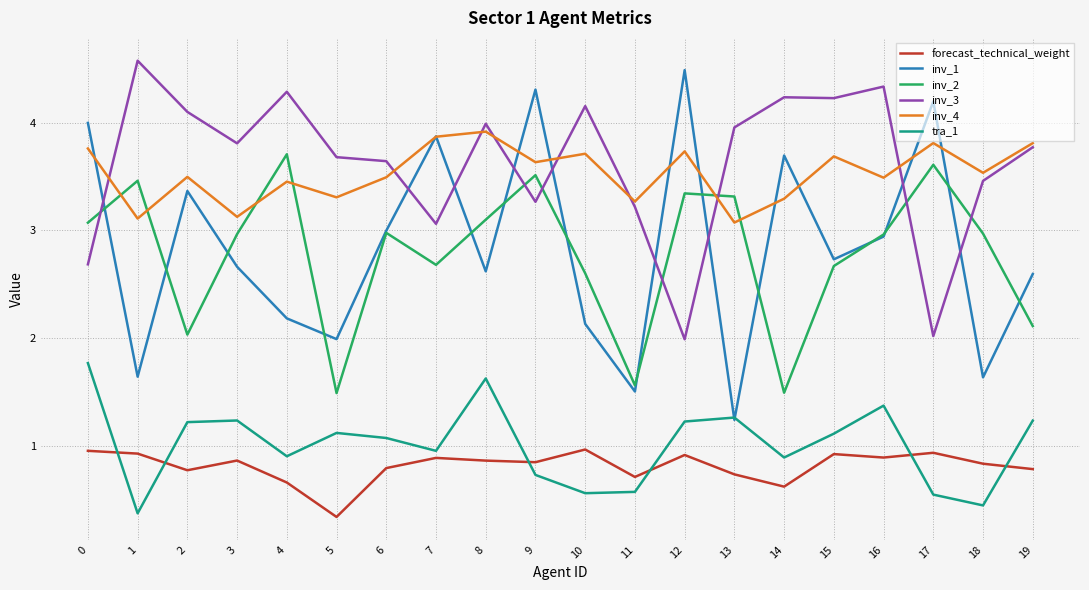

What is the sum of all inv_3 values?

72.5